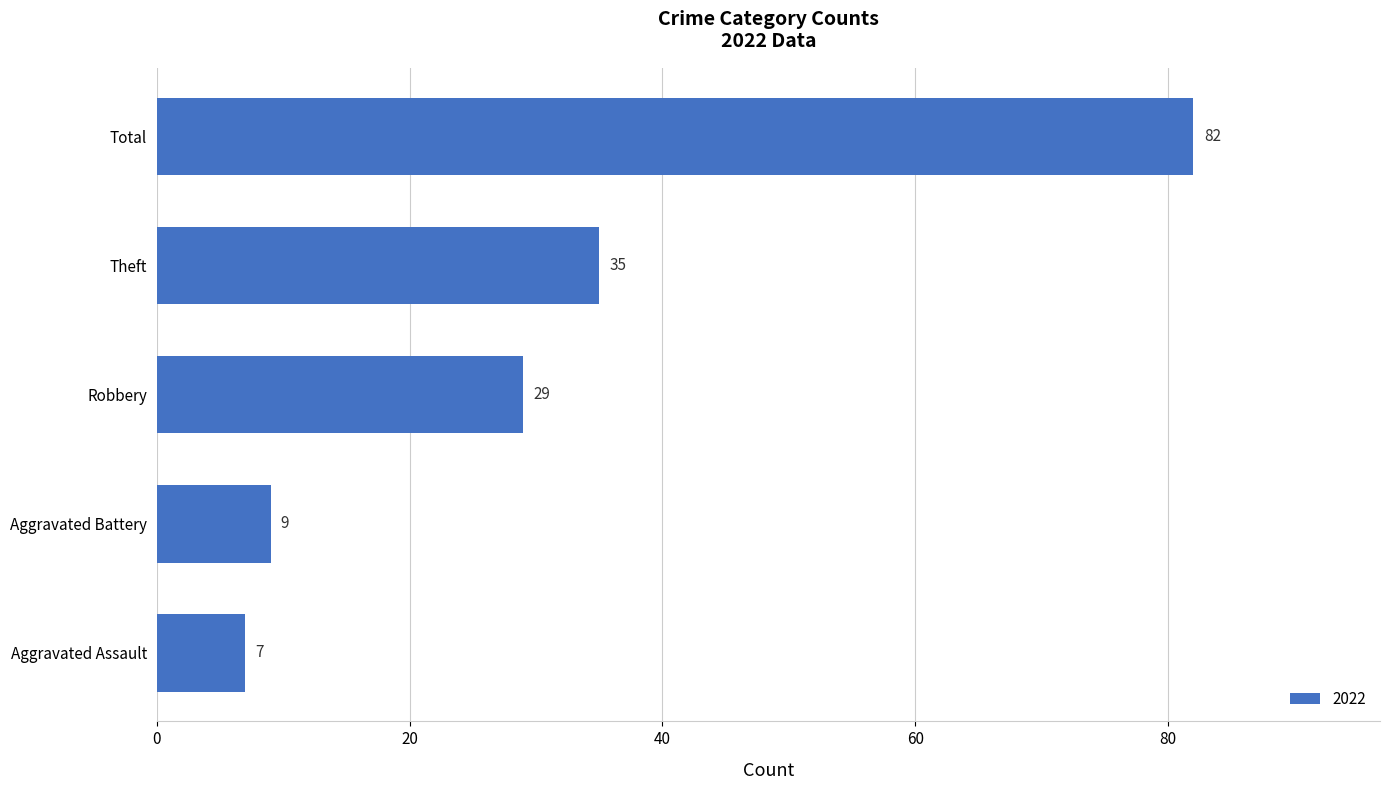

Which has a higher value, Aggravated Assault or Total?

Total